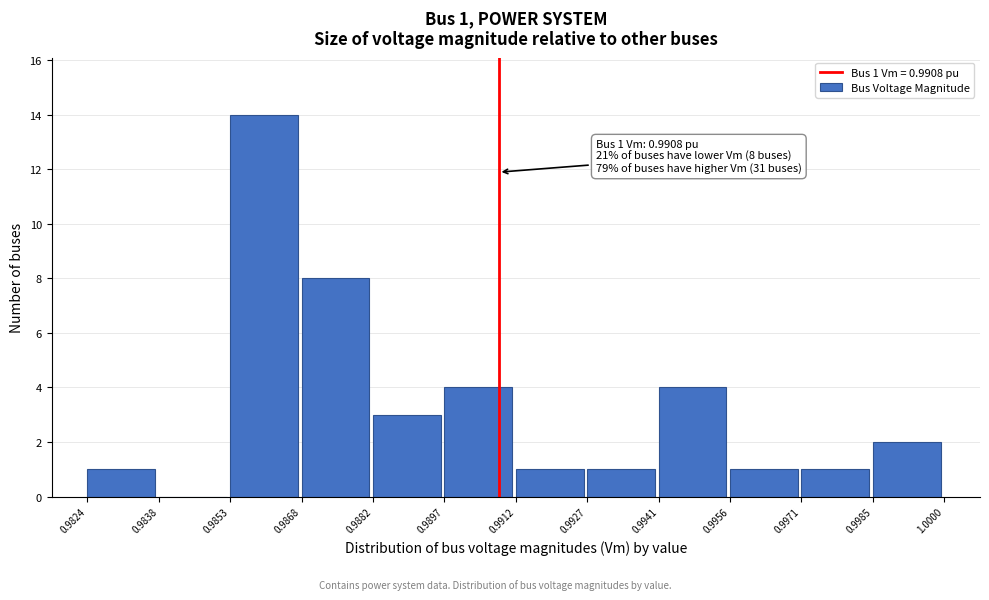

Which range on the x-axis has the tallest bar?

0.9853 to 0.9868